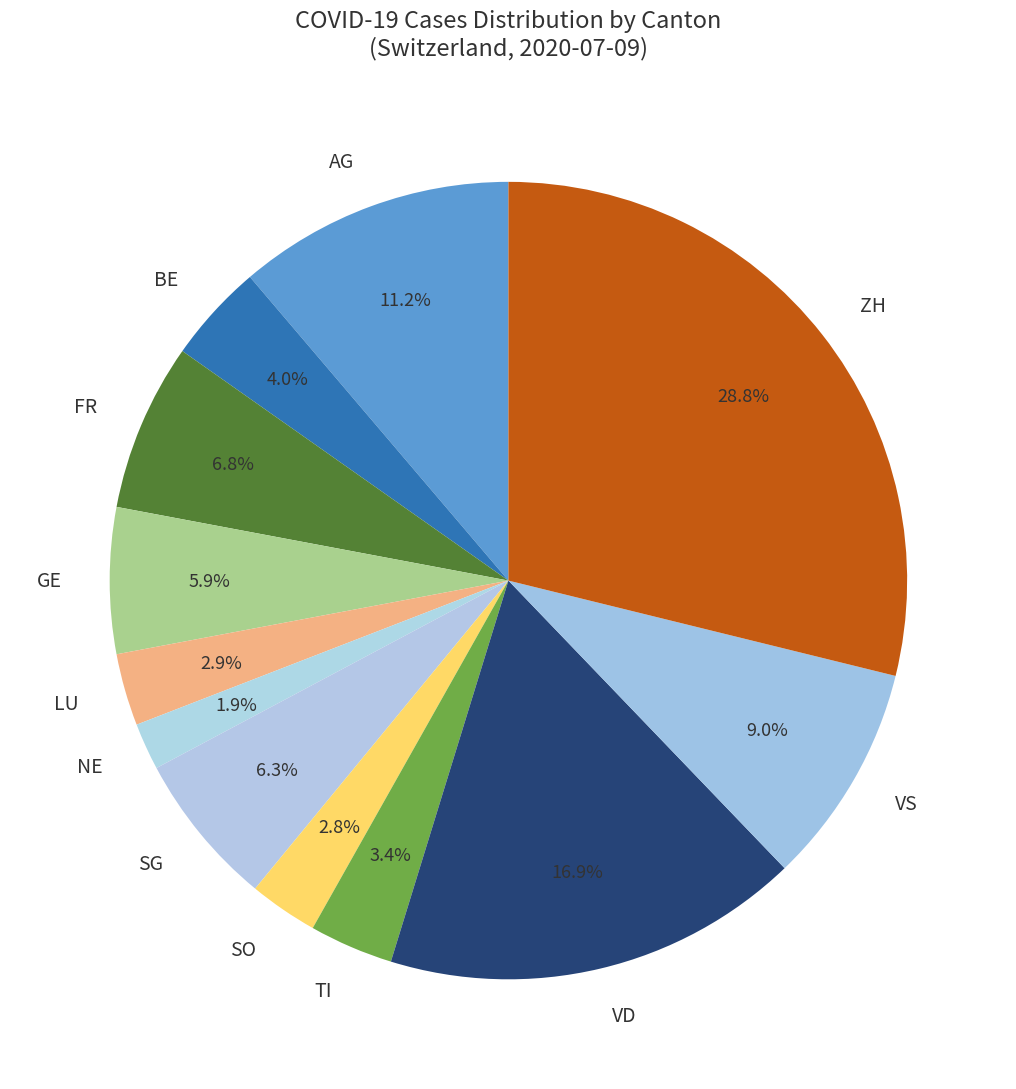

What is the largest slice in the pie chart?

ZH